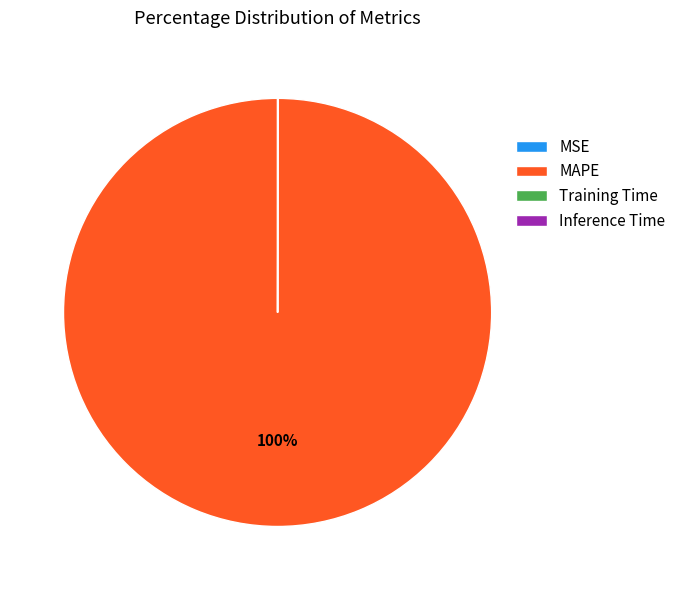

What is the largest slice in the pie chart?

MAPE